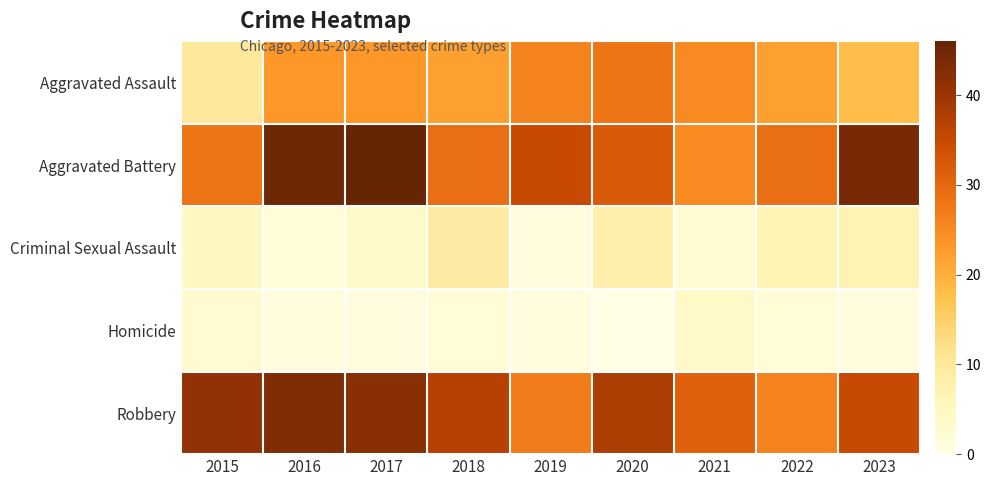

At how many categories does at least one series exceed 43?

3